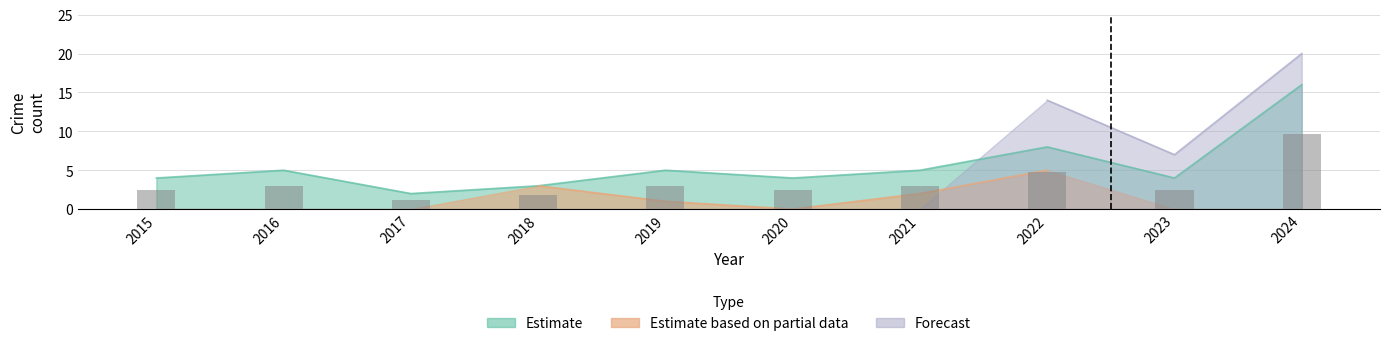

Reading left to right, list all the values displayed in this chart.

Aggravated Assault: 0	0	0	1	3	1	1	0	1	1
Aggravated Battery: 1	0	0	3	1	0	2	5	2	3
Robbery: 4	5	2	3	5	4	5	8	4	16
Total: 5	5	2	7	10	5	8	14	7	20